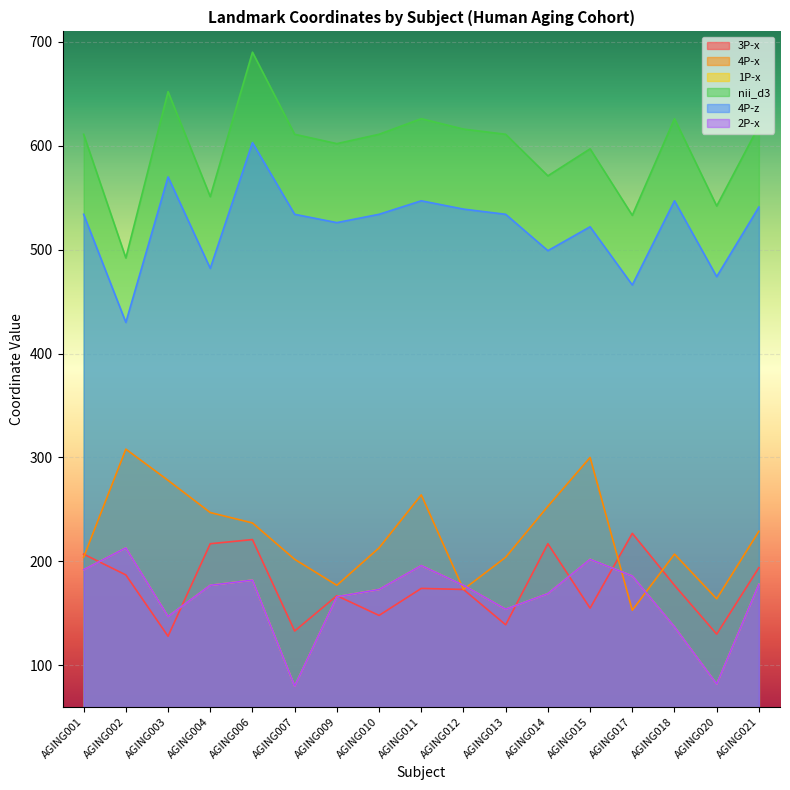

How many values in the 4P-x series are below 213?

8